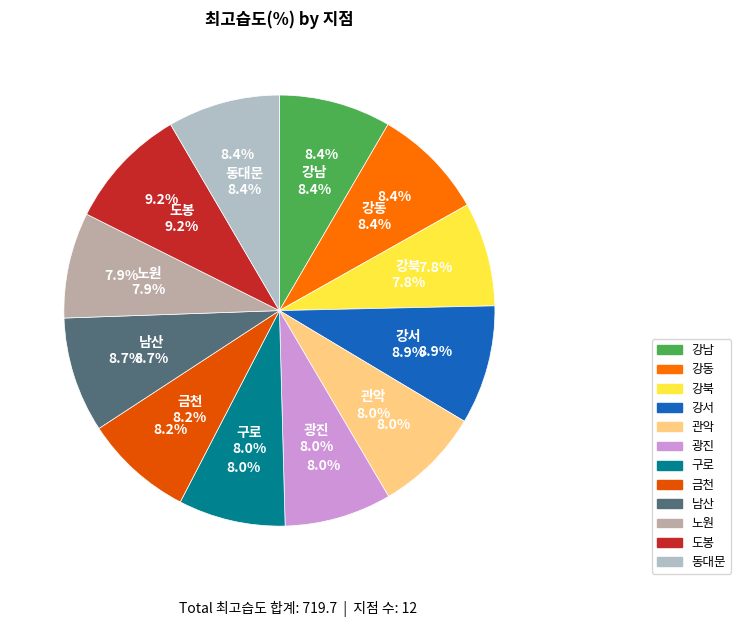

How many segments does this pie chart have?

12